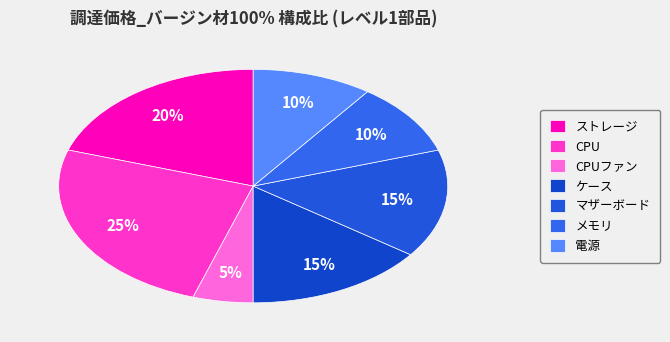

Count the number of slices in the pie.

7